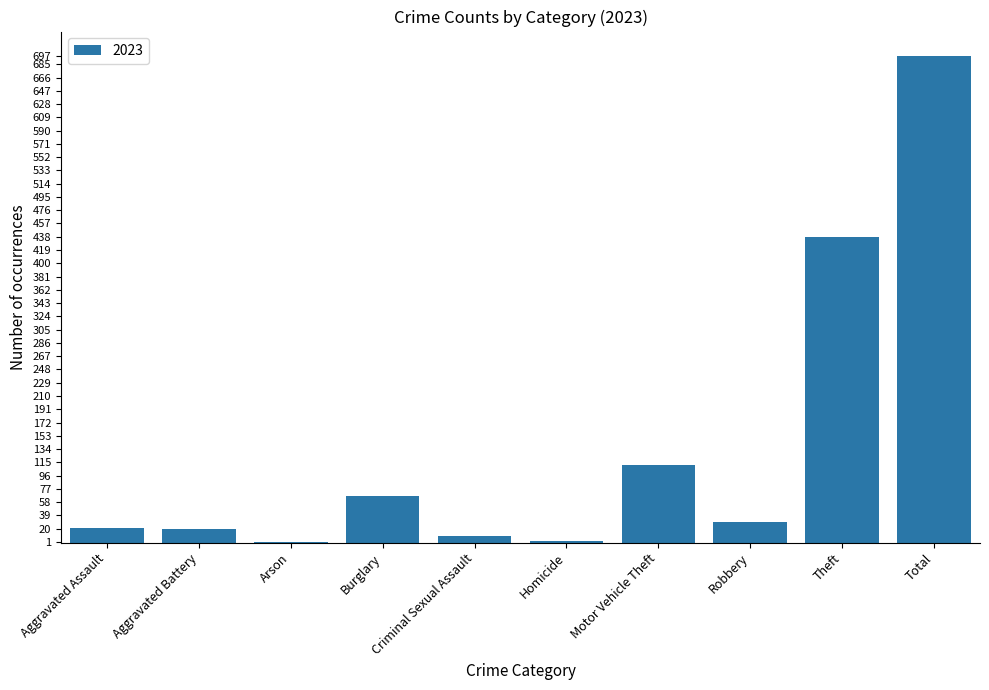

What is the sum of the values at Aggravated Battery and Burglary?

86